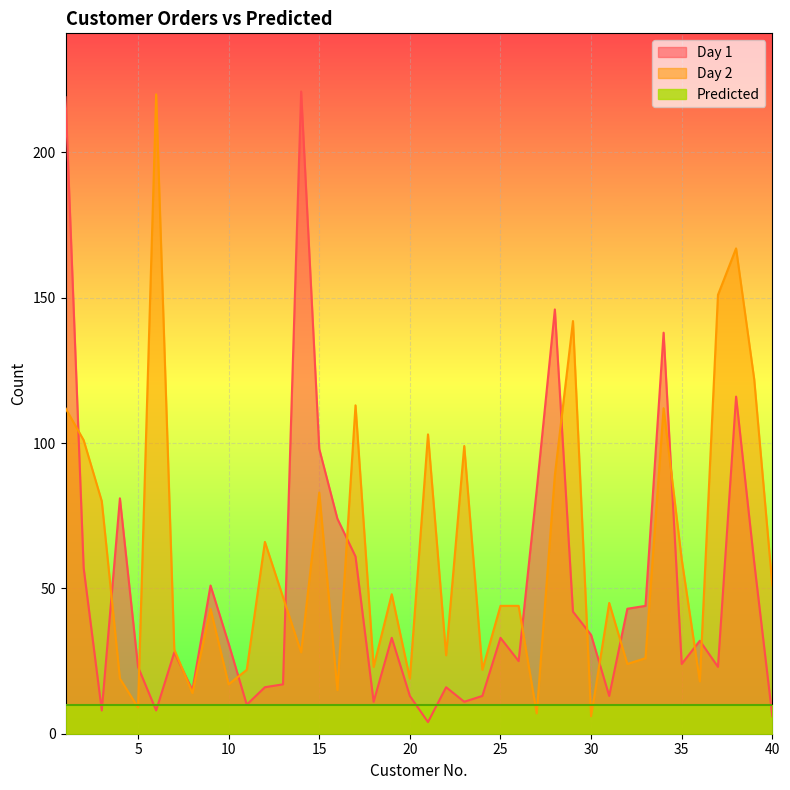

What is the value of the Day 2 point at the 21st from the left?

103